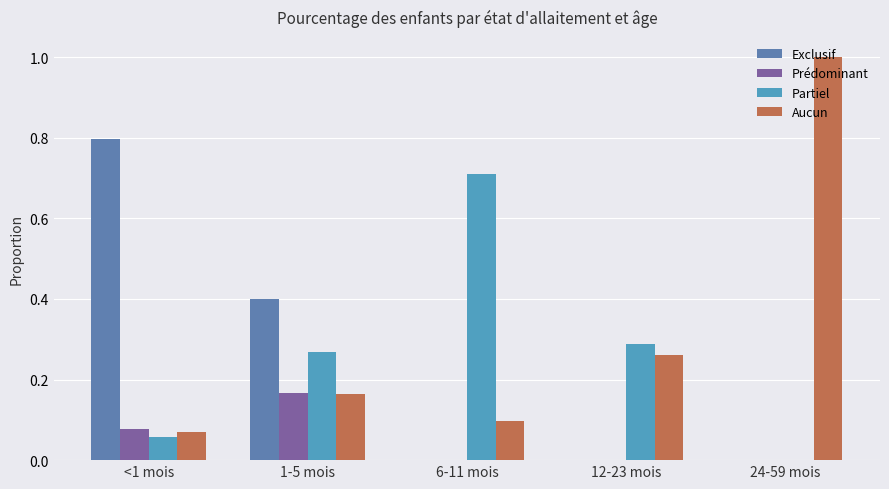

Reading right to left, extract all data points from this chart.

Exclusif: 24-59 mois=0.0	12-23 mois=0.0	6-11 mois=0.0	1-5 mois=0.4	<1 mois=0.8
Prédominant: 24-59 mois=0.0	12-23 mois=0.0	6-11 mois=0.0	1-5 mois=0.2	<1 mois=0.1
Partiel: 24-59 mois=0.0	12-23 mois=0.3	6-11 mois=0.7	1-5 mois=0.3	<1 mois=0.1
Aucun: 24-59 mois=1.0	12-23 mois=0.3	6-11 mois=0.1	1-5 mois=0.2	<1 mois=0.1